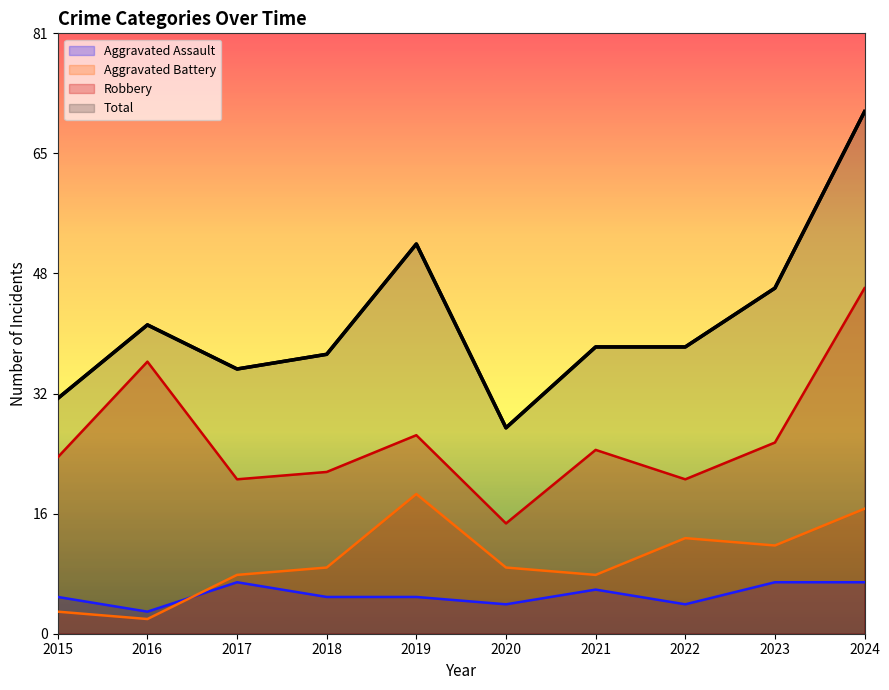

True or false: Total has a value of 53 at 2019.

True